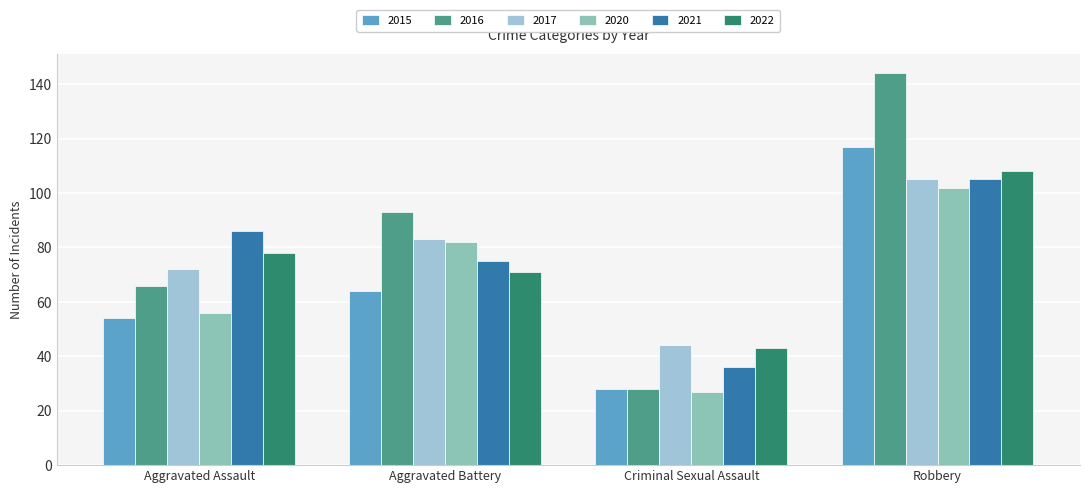

At how many categories does at least one series exceed 60?

3